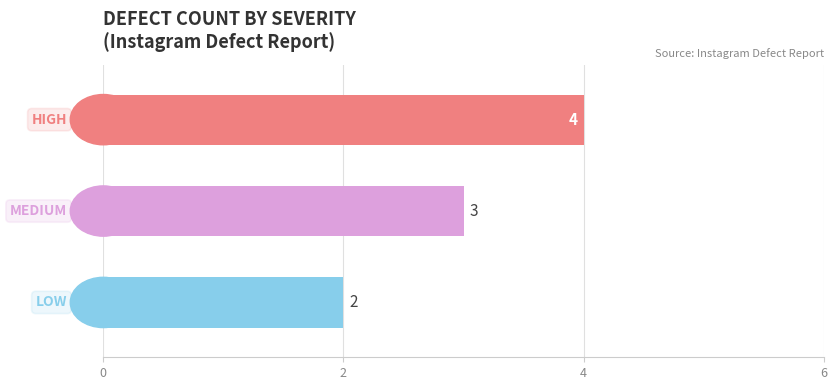

What is the minimum value shown in the chart?

2